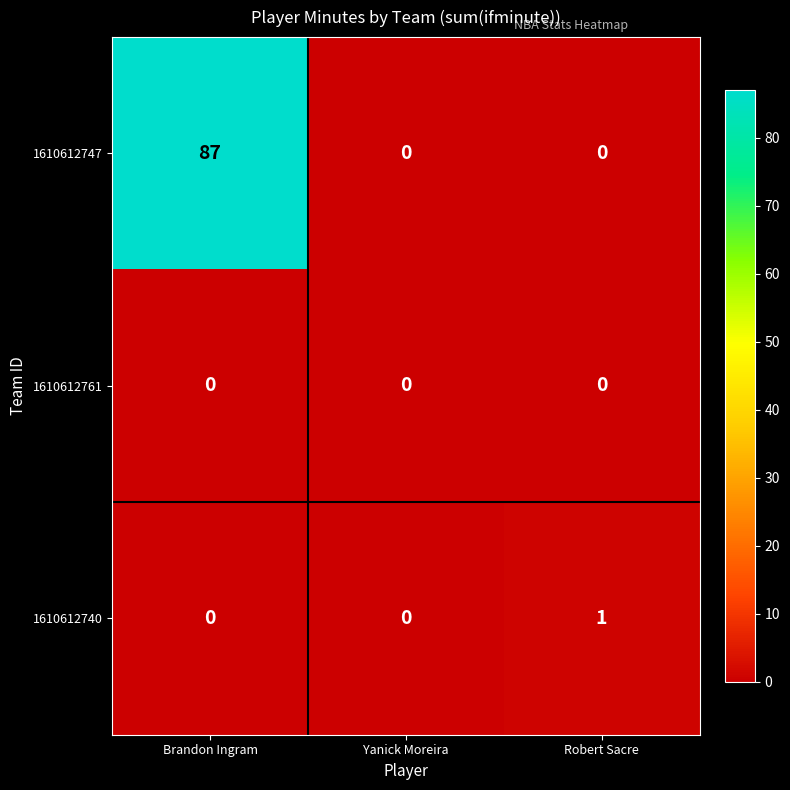

Reading left to right, extract all data points from this chart.

1610612747: 87	0	0
1610612761: 0	0	0
1610612740: 0	0	1